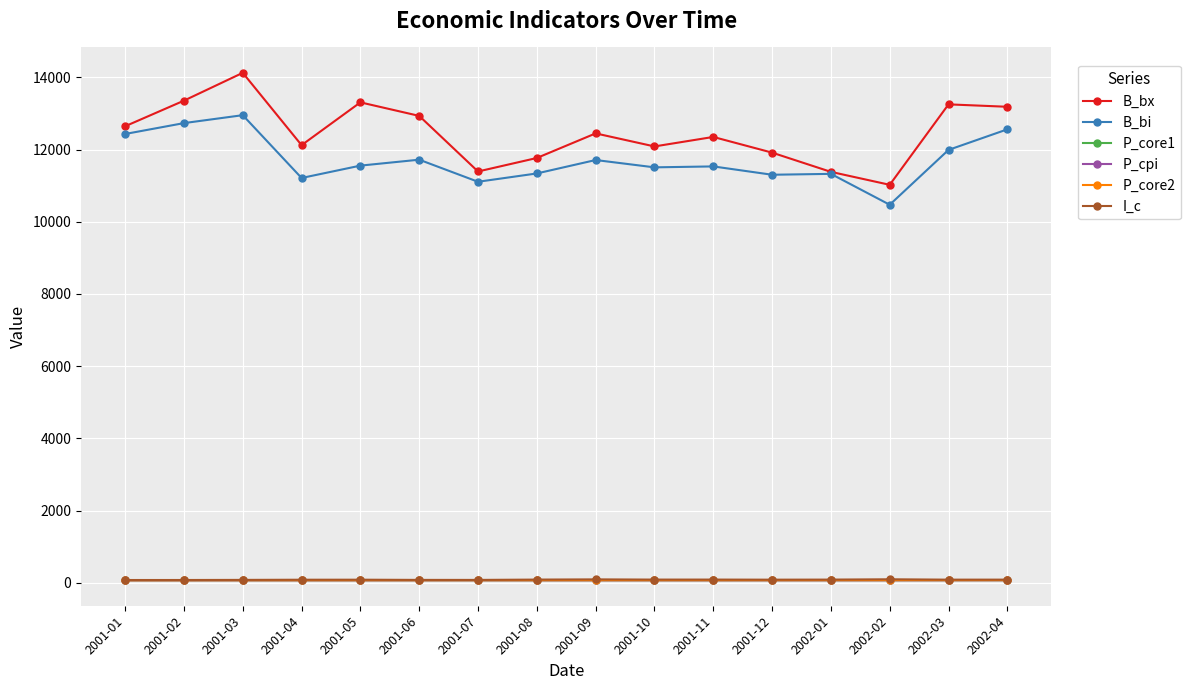

True or false: B_bi has more than 1 interior local peaks.

True